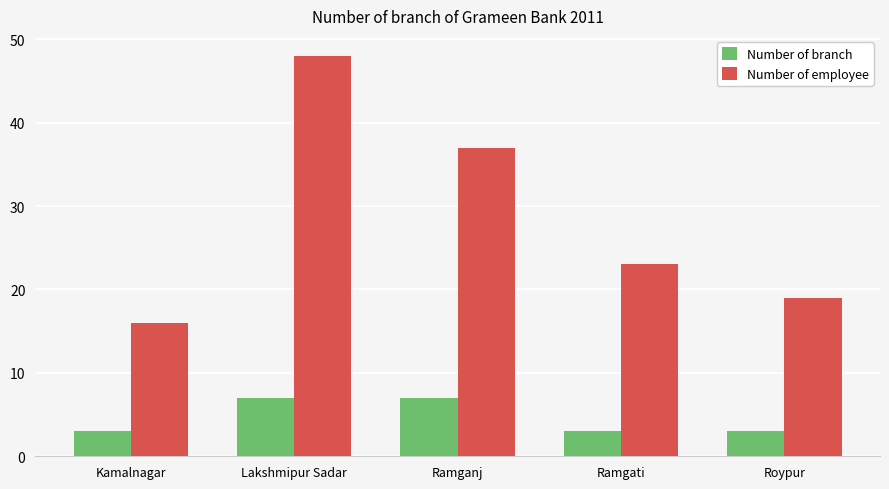

At Lakshmipur Sadar, list the series in order from largest to smallest.

Number of employee, Number of branch